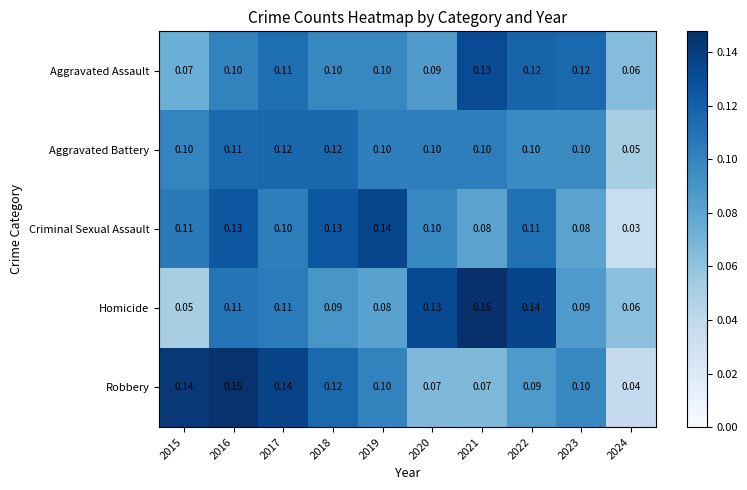

Is the value of Robbery at 2018 greater than the value of Criminal Sexual Assault at 2022?

Yes